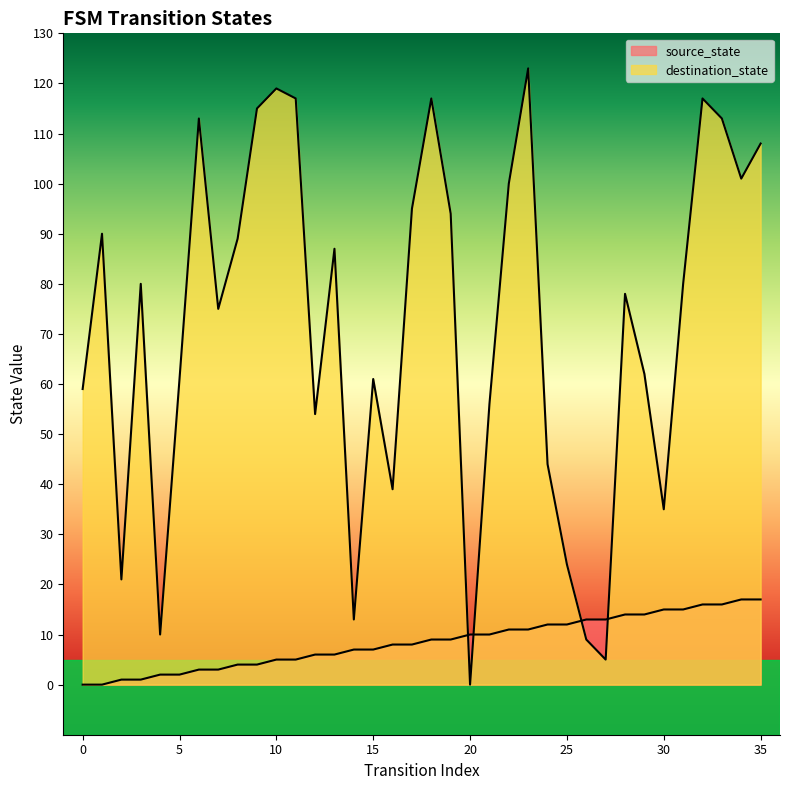

At which label does destination_state first exceed 80?

1